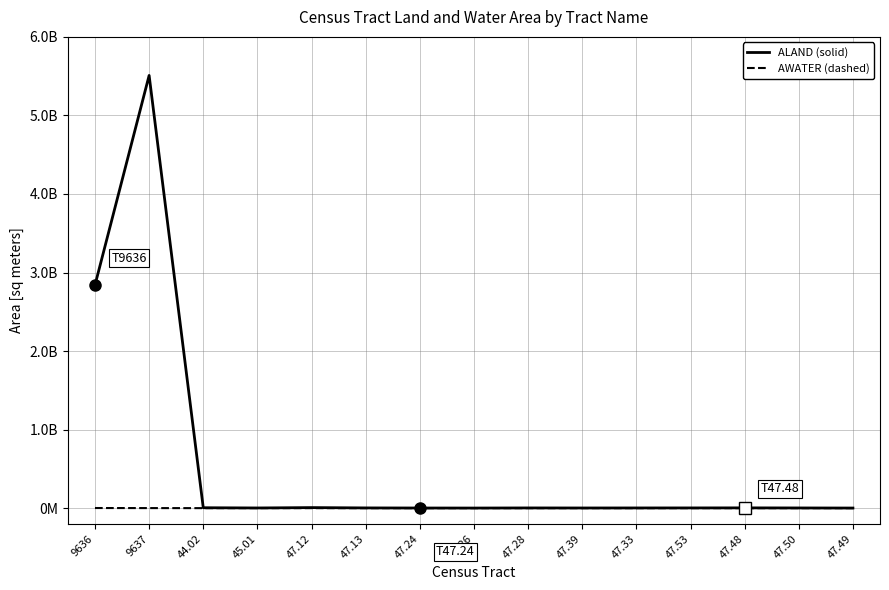

Does the chart display data point markers on the line(s)?

No